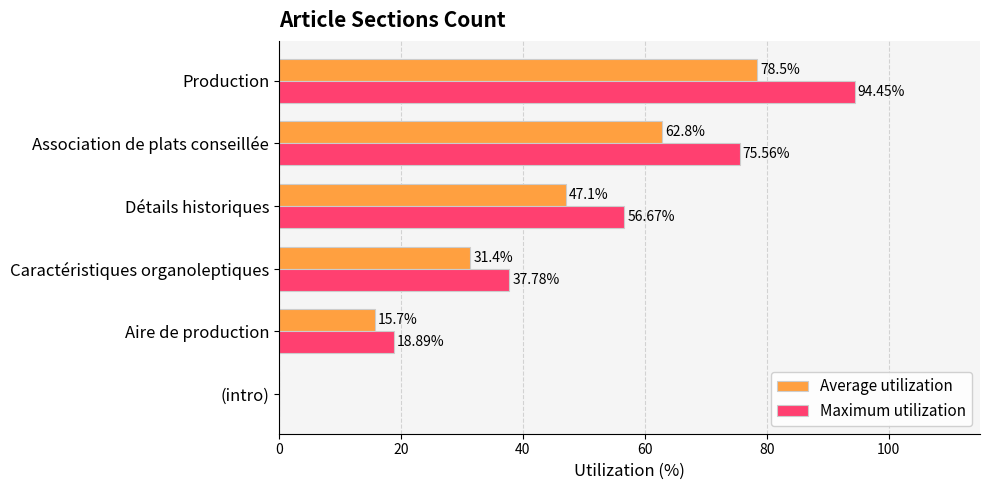

At which label is Maximum utilization closest to 47?

Caractéristiques organoleptiques